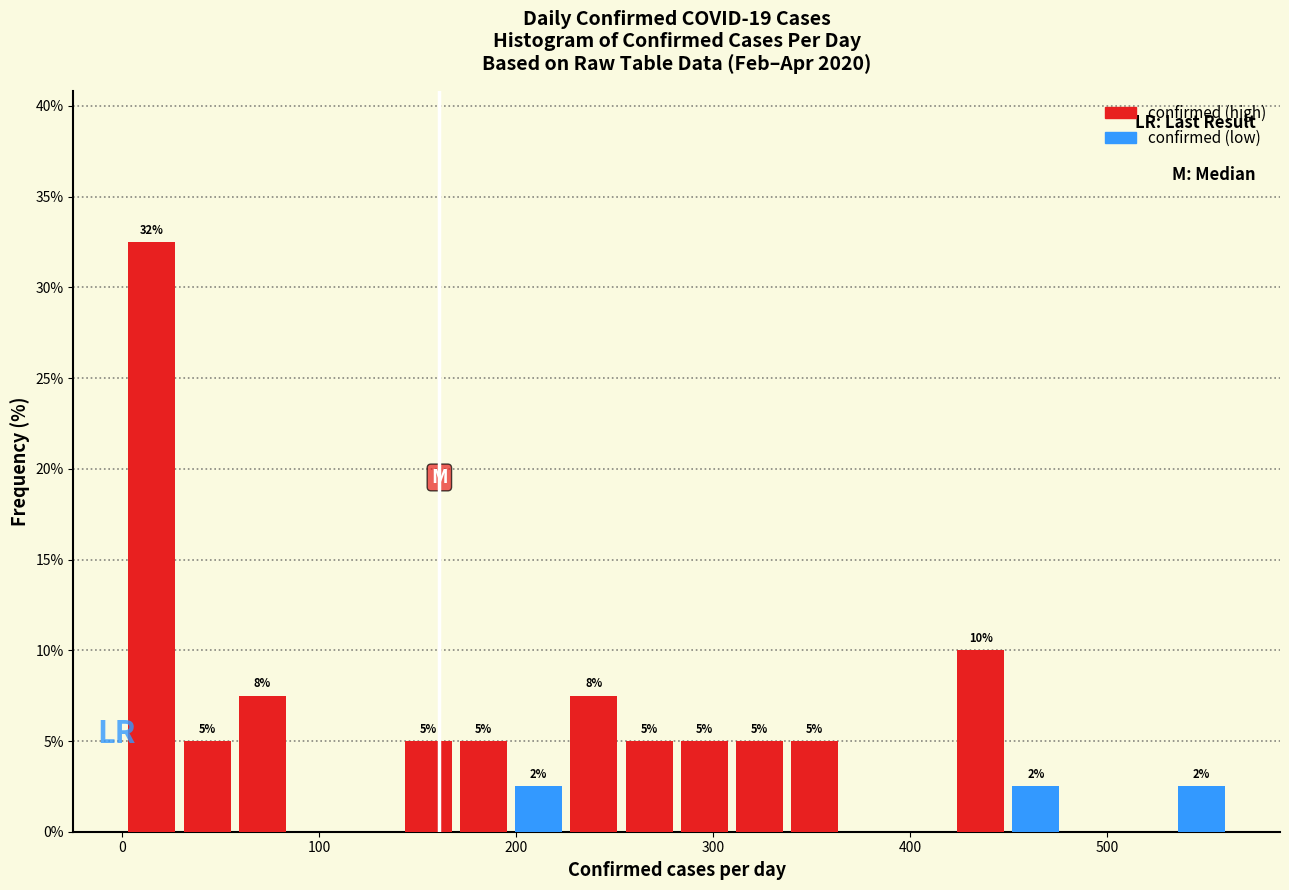

Around what value on the x-axis is the tallest bar? Give the approximate position of its centre, as read against the axis.

20